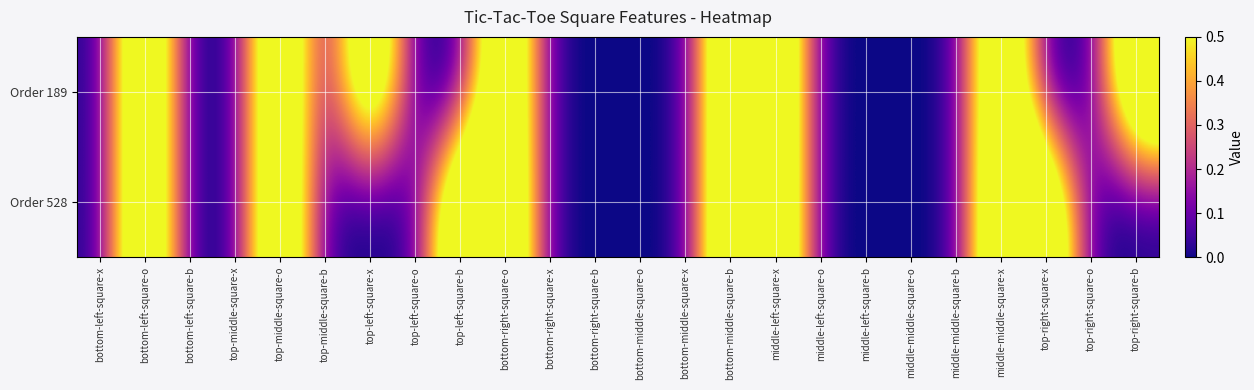

List the series in order of their peak value, highest first.

Order 189, Order 528